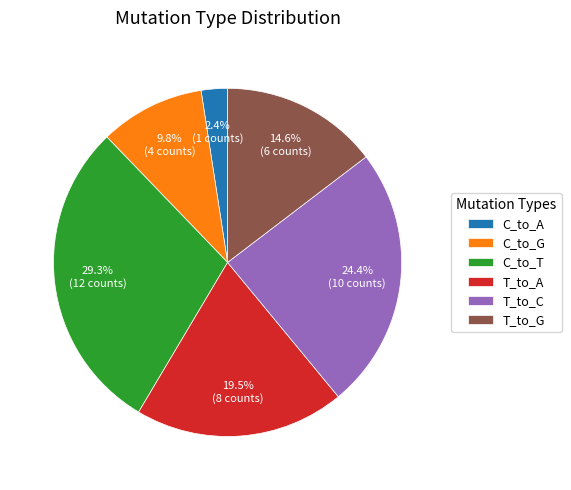

Count the number of slices in the pie.

6